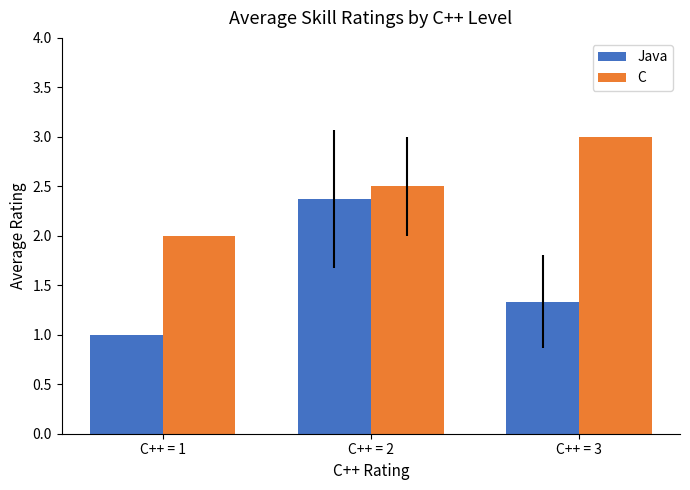

Which series changed the most between C++ = 2 and C++ = 3?

Java